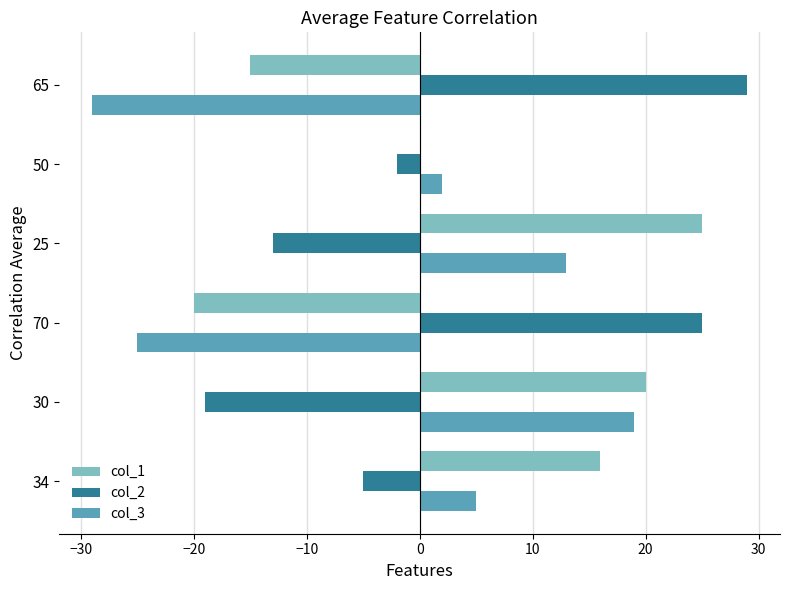

What are all the series names shown in the legend?

col_1, col_2, col_3